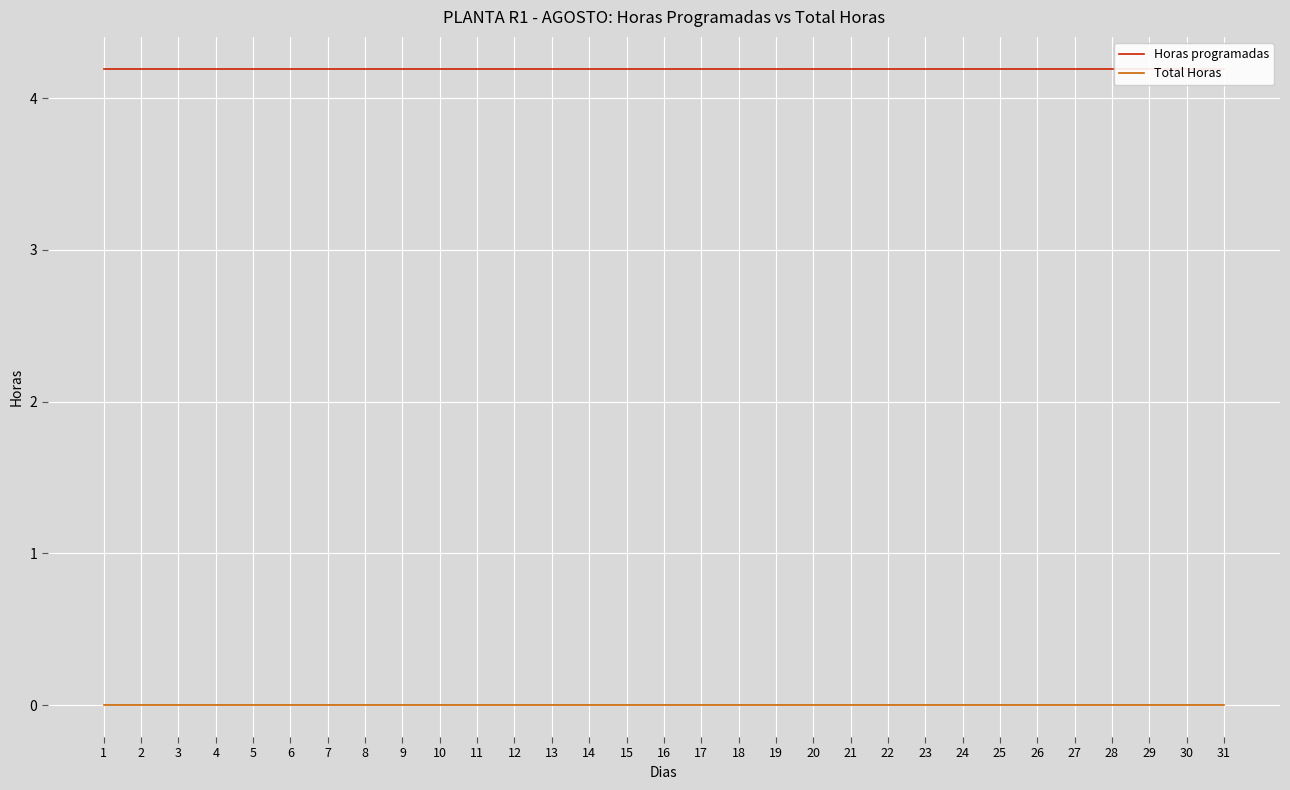

True or false: Horas programadas has a value of 4.2 at 23.

True